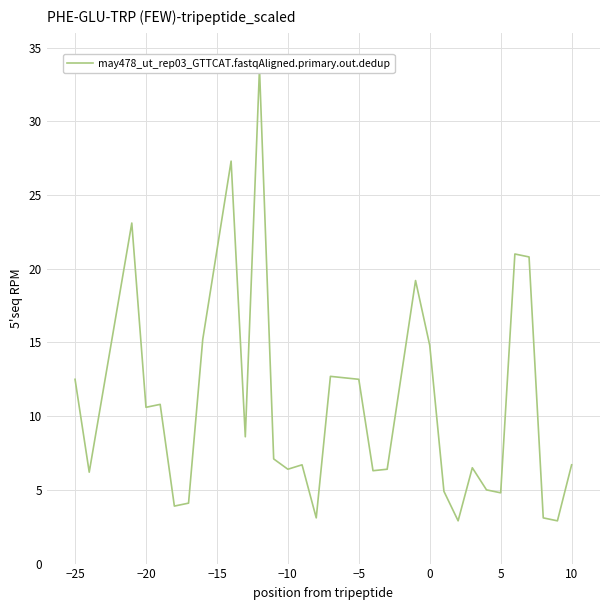

Does the chart display data point markers on the line(s)?

No